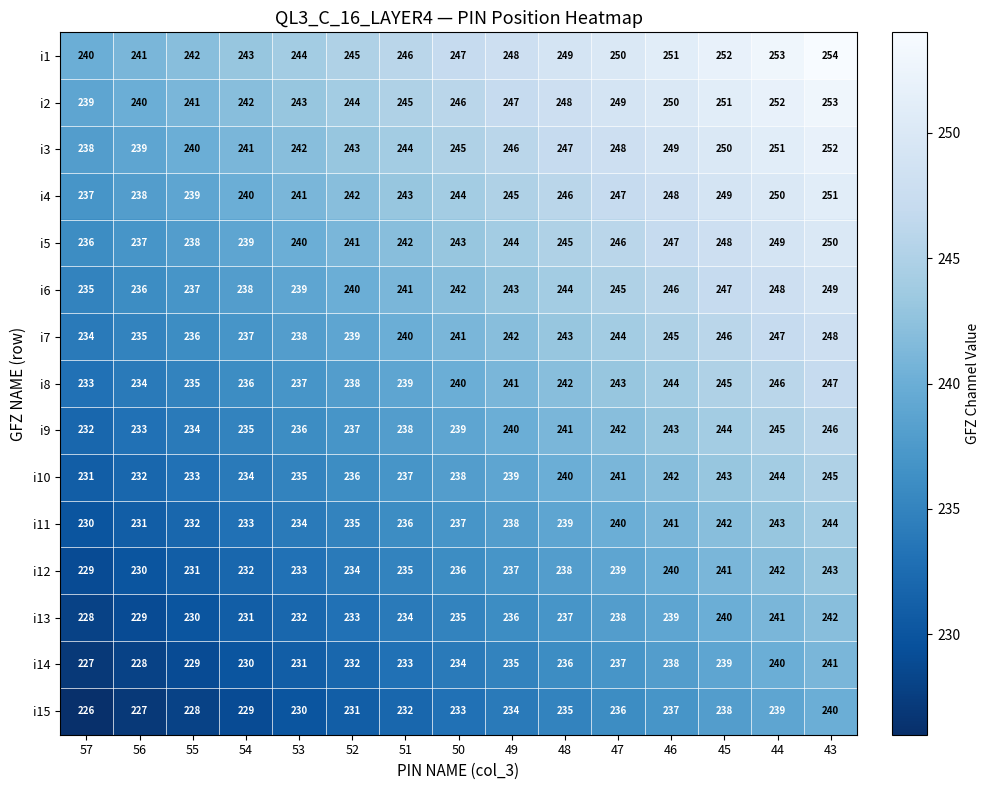

Rank the series at 50 from highest to lowest value.

i1, i2, i3, i4, i5, i6, i7, i8, i9, i10, i11, i12, i13, i14, i15